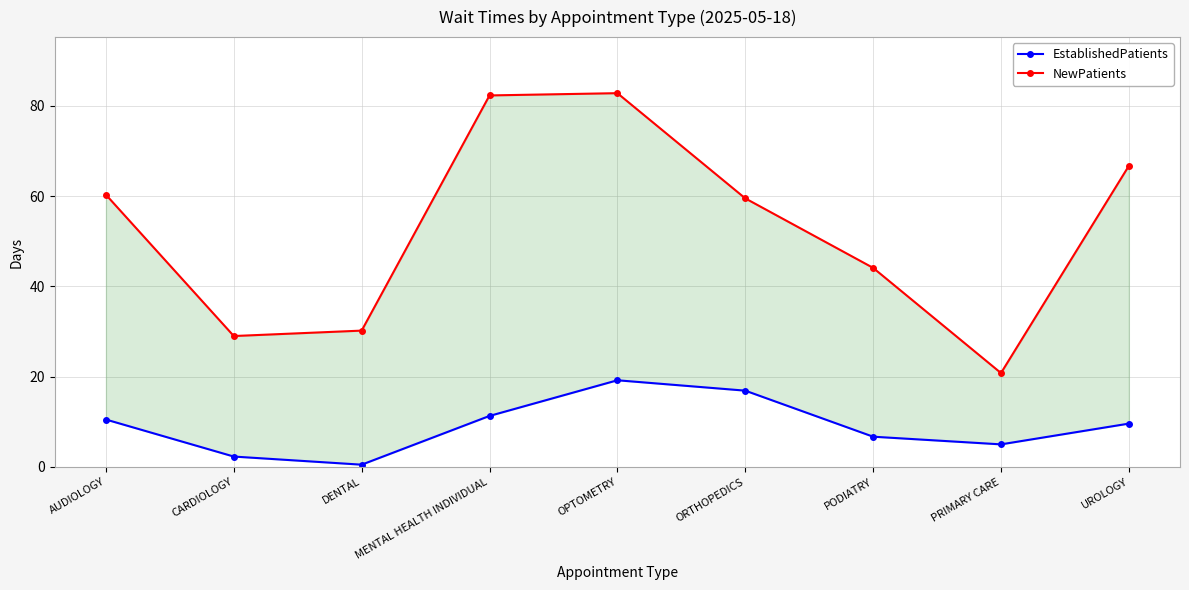

True or false: EstablishedPatients and NewPatients intersect in this chart.

False